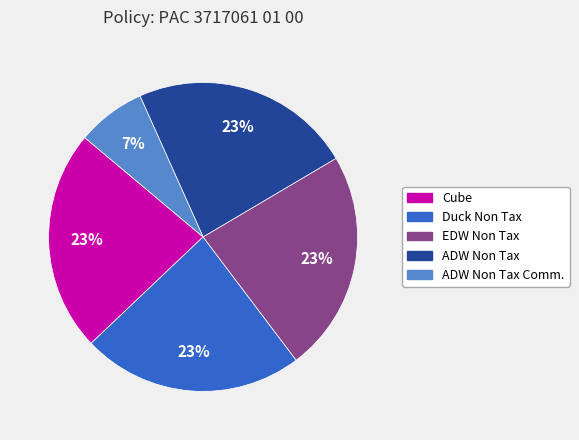

True or false: EDW Non Tax accounts for 28% of the total.

False